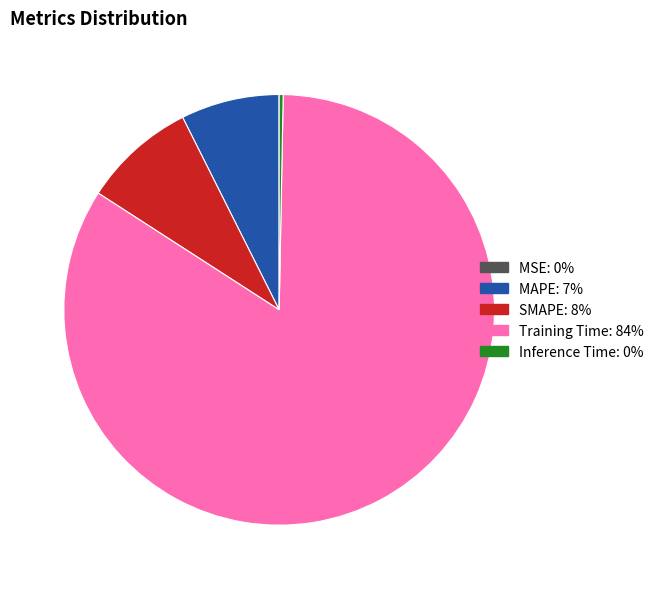

Do Training Time and Inference Time together represent more than half of the pie?

Yes